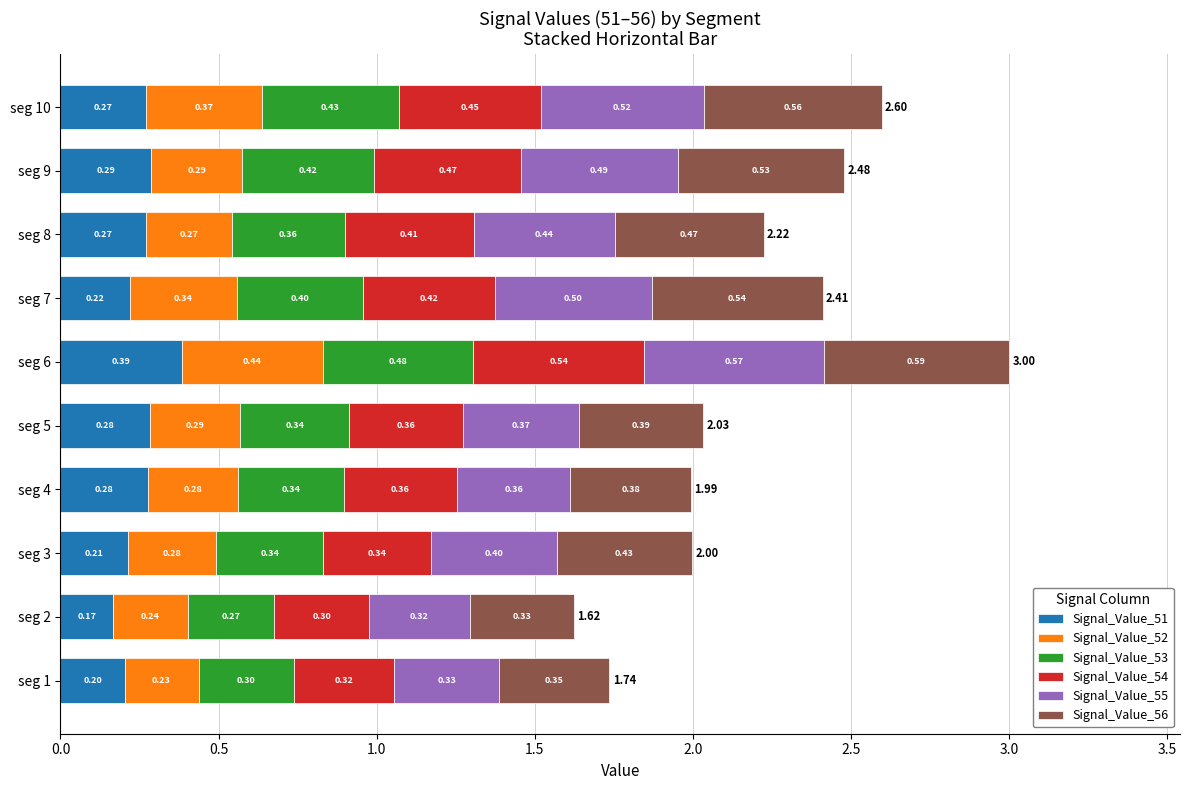

At which category is the sum across all series the highest?

seg 6